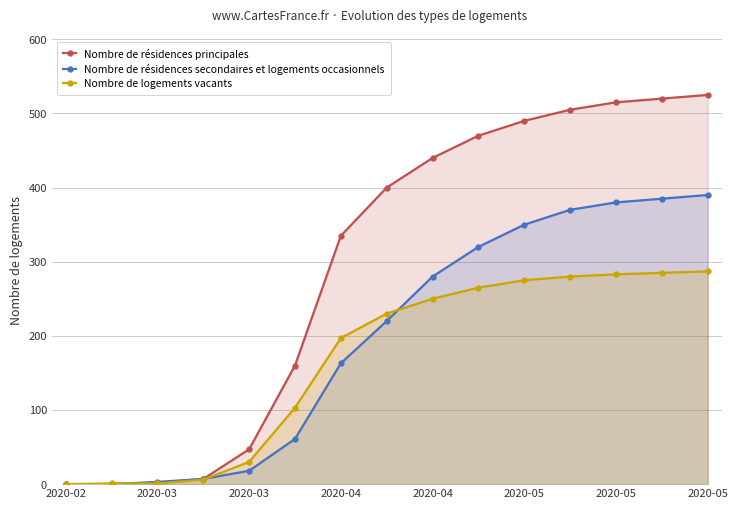

How many values in Nombre de résidences secondaires et logements occasionnels are above zero?

13